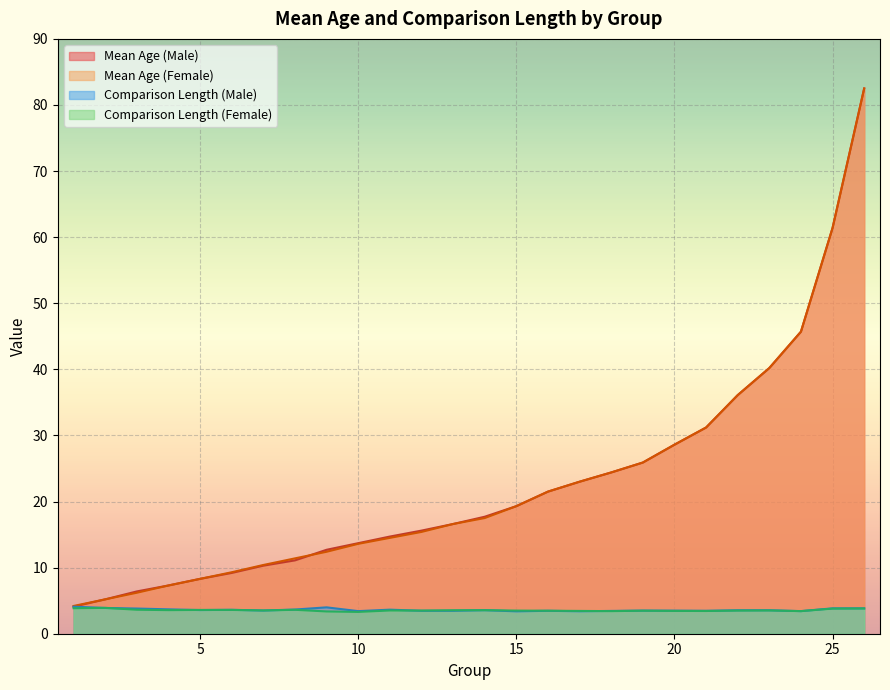

How many times do Male and Female cross each other?

1